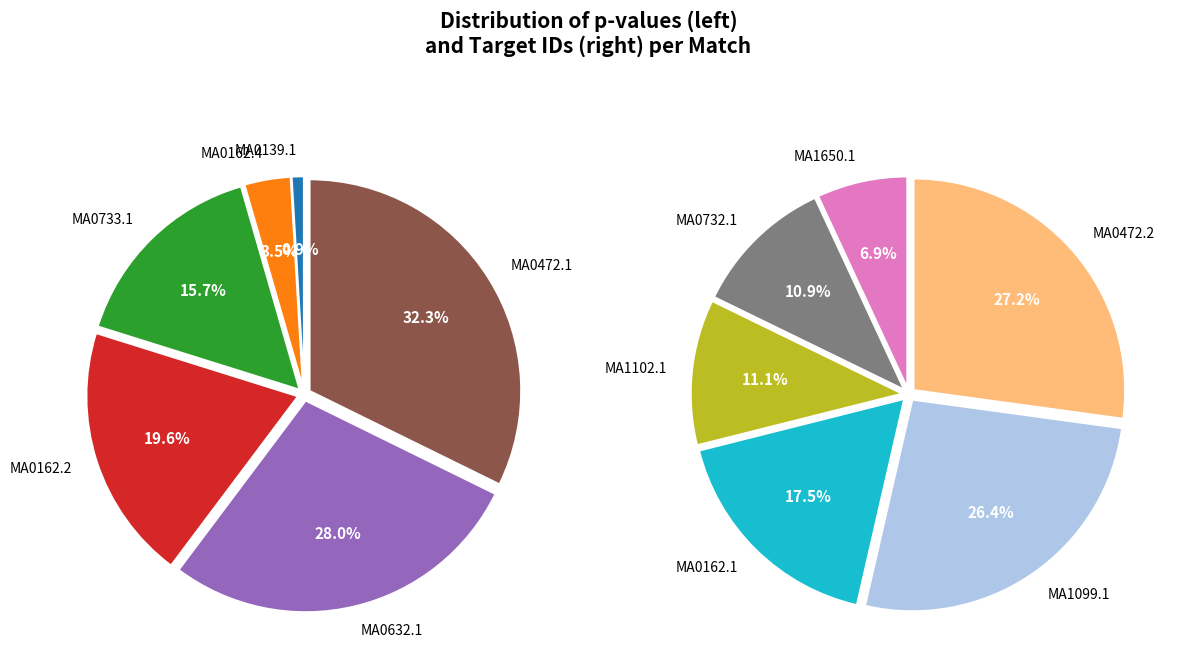

Does MA1650.1 account for over 50% of the chart?

No